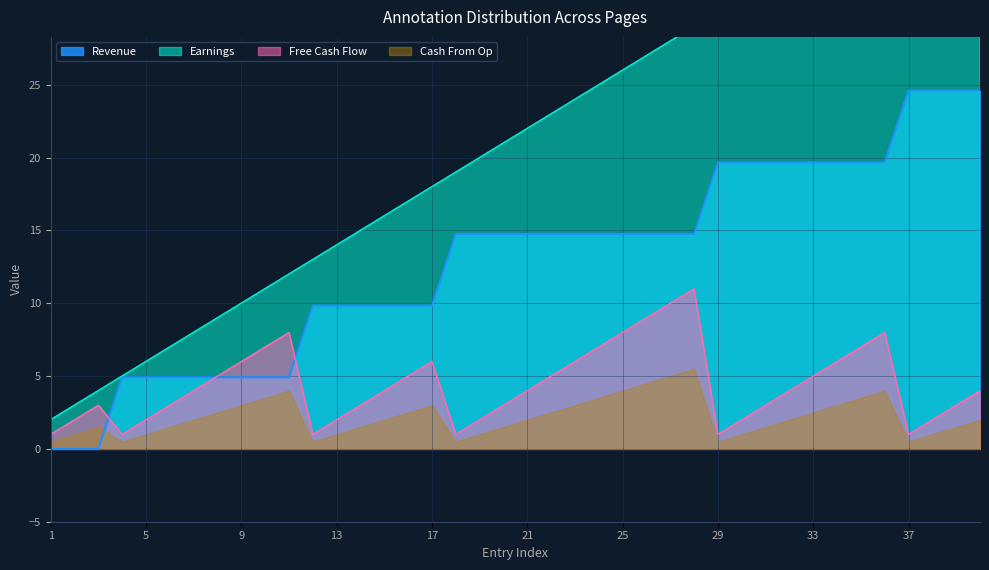

What is the lowest value of the Free Cash Flow series?

1.0